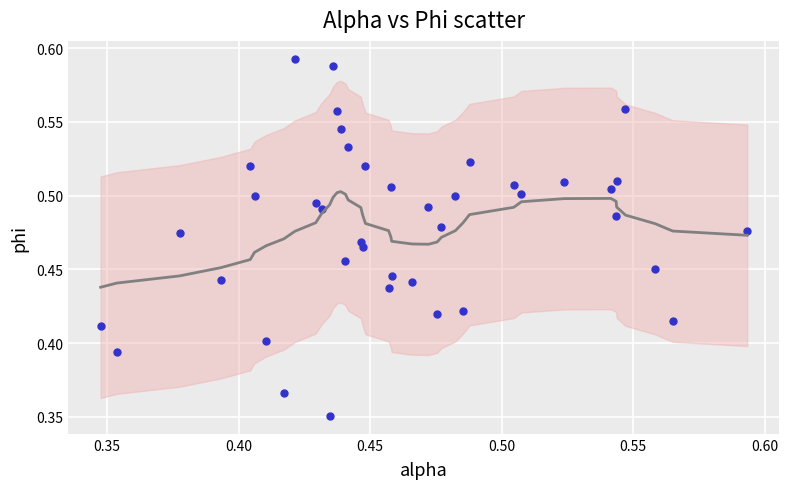

How many data points are displayed?

40